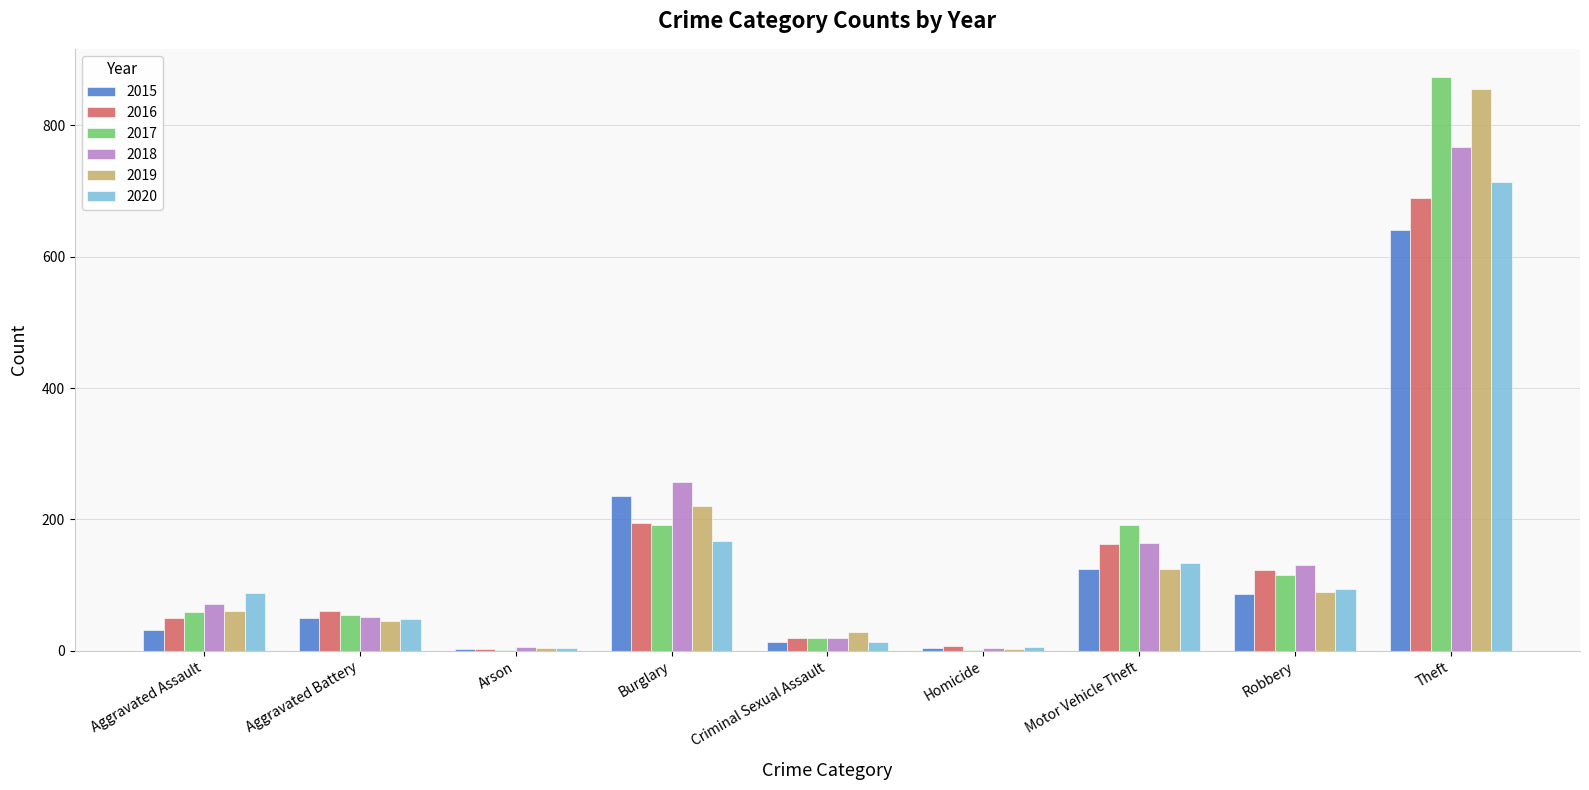

Which series has the widest spread of values?

2017